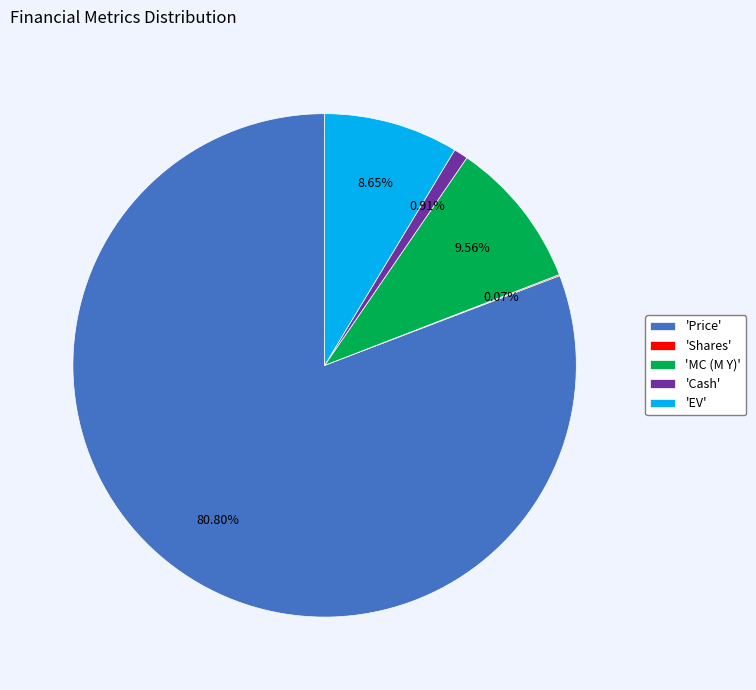

Is the sum of 'EV' and 'Cash' greater than half?

No